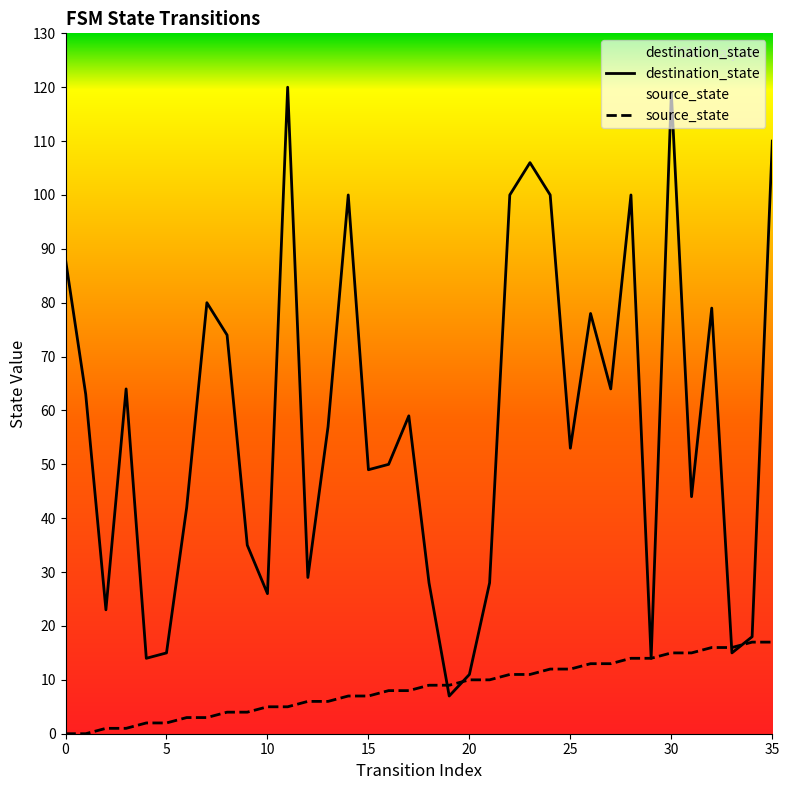

Reading left to right, what are all the values shown in this chart?

source_state: 0=0	1=0	2=1	3=1	4=2	5=2	6=3	7=3	8=4	9=4	10=5	11=5	12=6	13=6	14=7	15=7	16=8	17=8	18=9	19=9	20=10	21=10	22=11	23=11	24=12	25=12	26=13	27=13	28=14	29=14	30=15	31=15	32=16	33=16	34=17	35=17
destination_state: 0=88	1=63	2=23	3=64	4=14	5=15	6=42	7=80	8=74	9=35	10=26	11=120	12=29	13=57	14=100	15=49	16=50	17=59	18=28	19=7	20=11	21=28	22=100	23=106	24=100	25=53	26=78	27=64	28=100	29=14	30=119	31=44	32=79	33=15	34=18	35=110